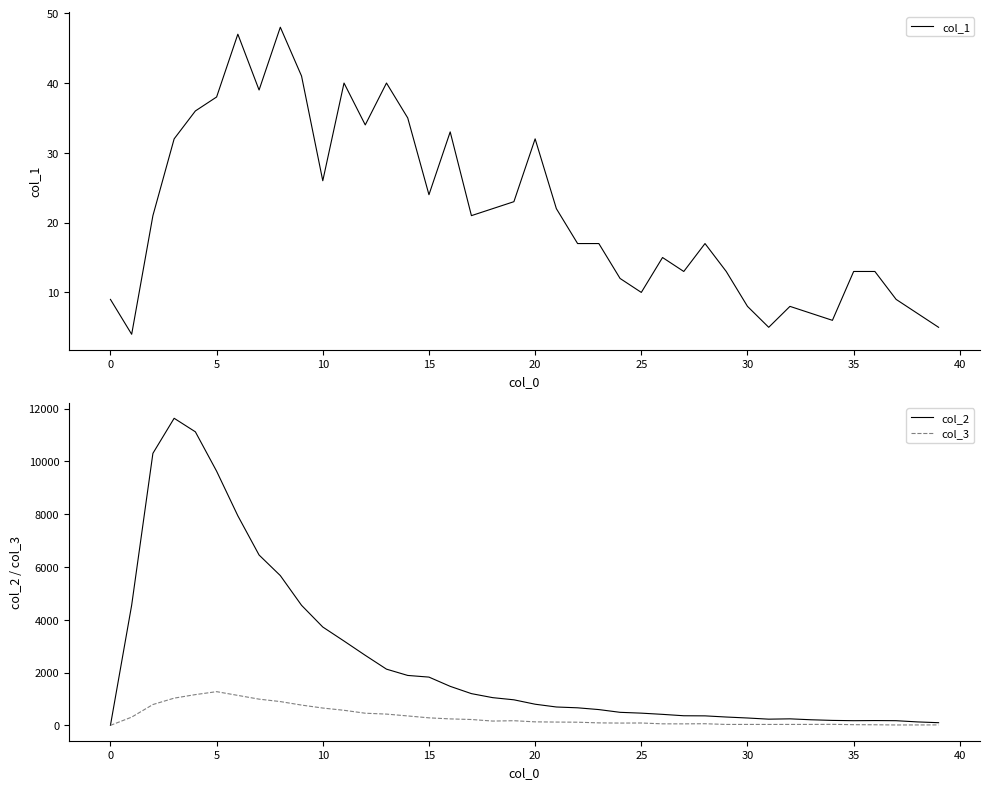

How many interior local peaks does the col_2 series have?

3